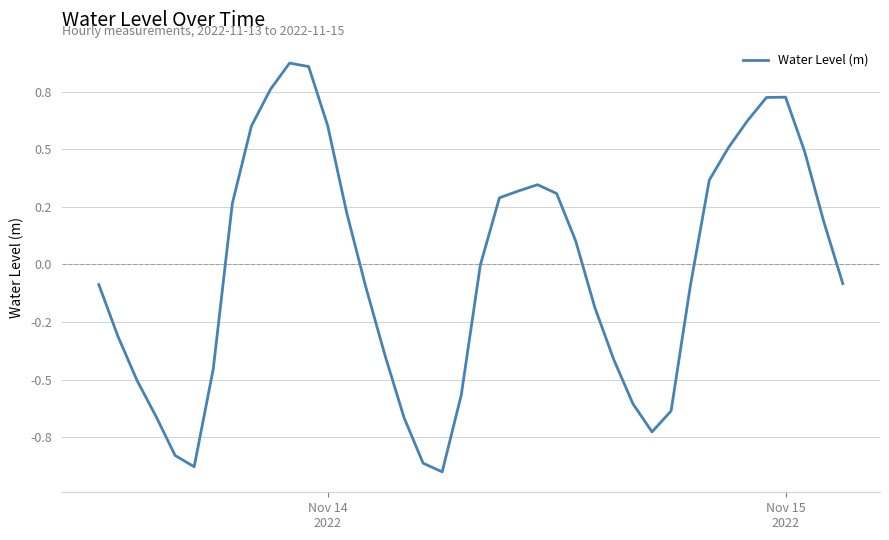

Does the chart display data point markers on the line(s)?

No